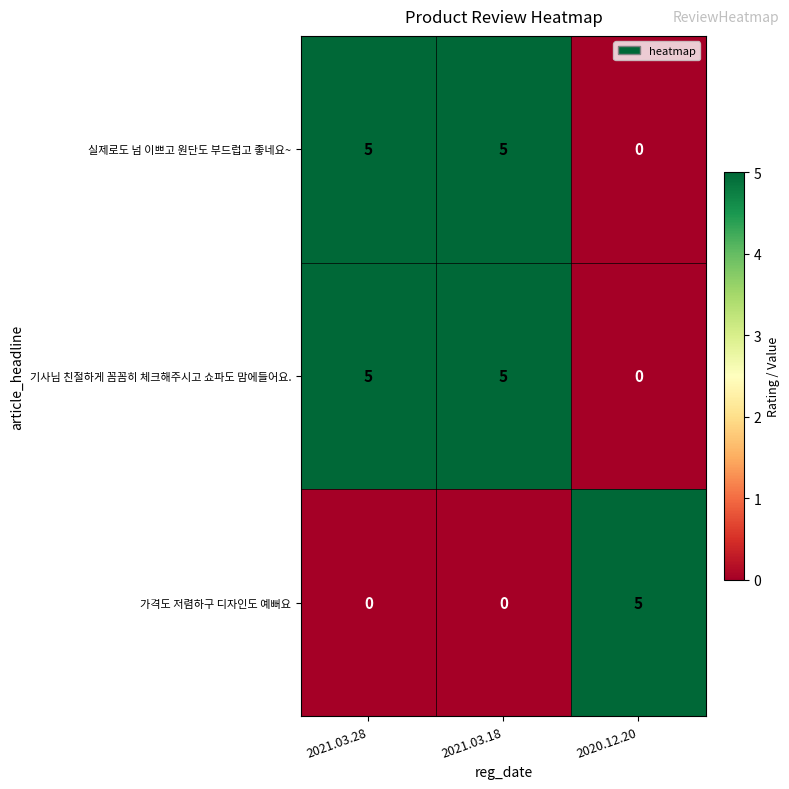

What is the total value across all series at 2021.03.18?

10